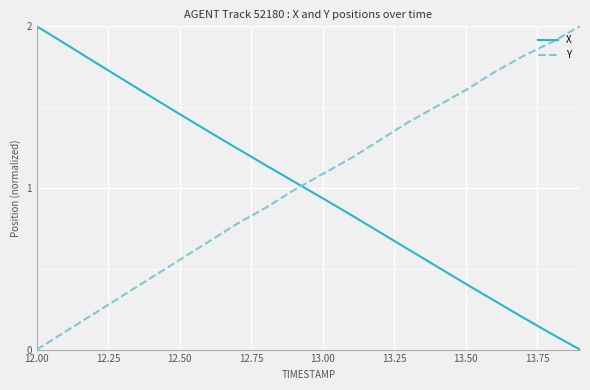

True or false: Y and X cross at least once.

True